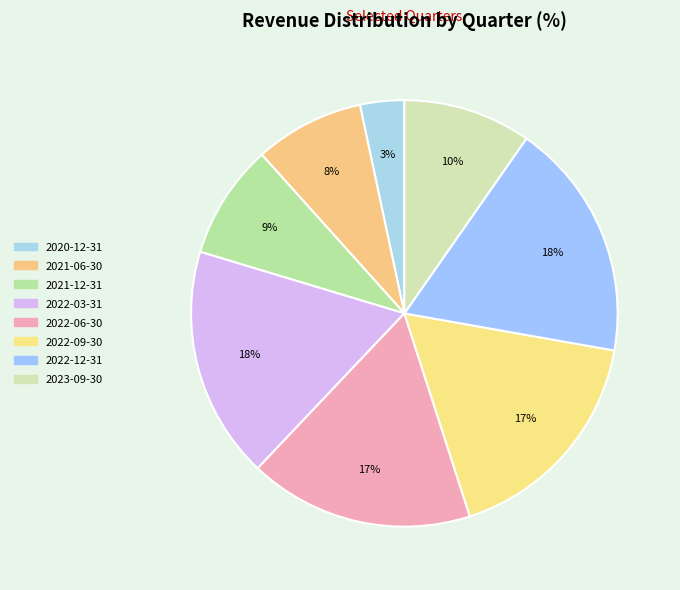

Count the number of slices in the pie.

8